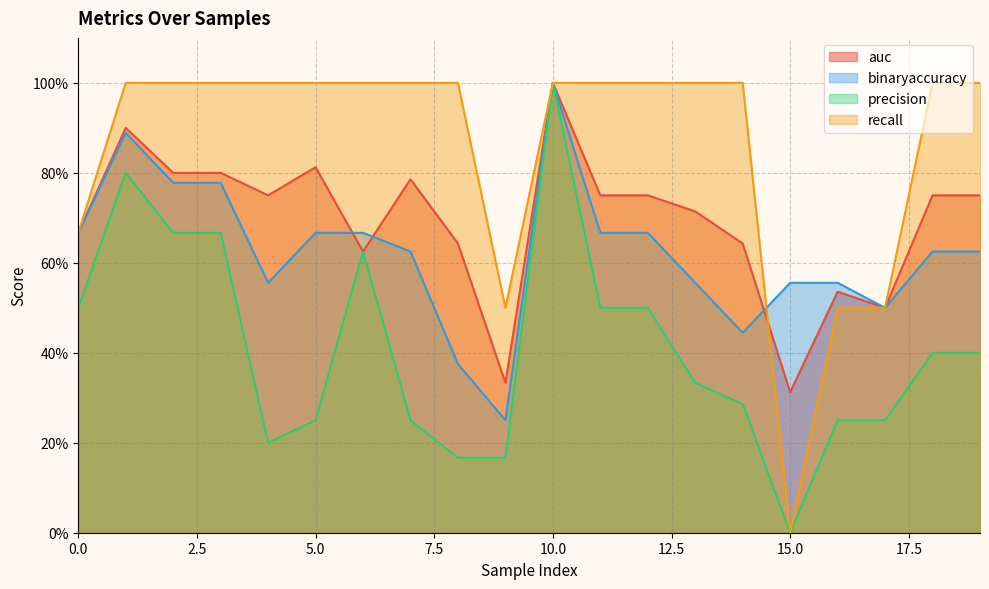

Rank the series at 0 from highest to lowest value.

binaryaccuracy, recall, auc, precision